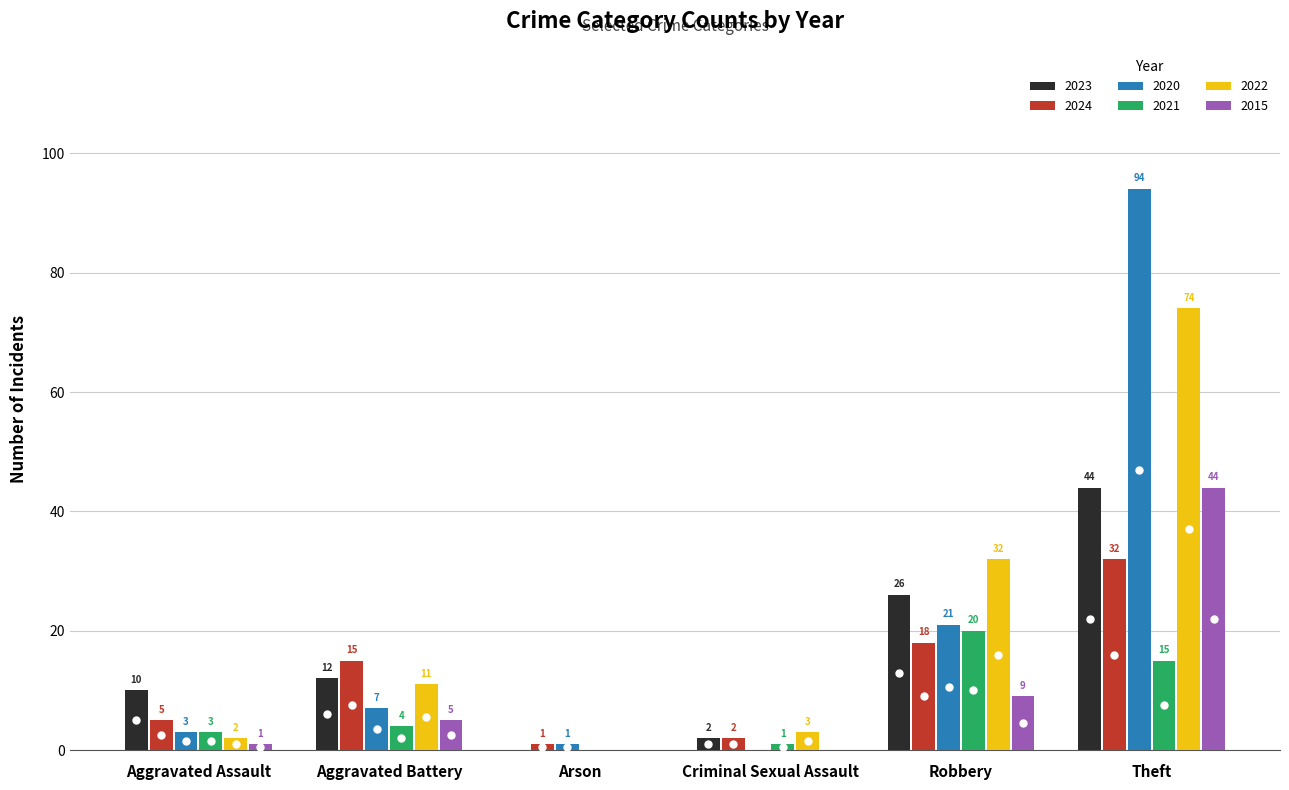

Reading left to right, what are all the values shown in this chart?

2023: Aggravated Assault=10	Aggravated Battery=12	Arson=0	Criminal Sexual Assault=2	Robbery=26	Theft=44
2024: Aggravated Assault=5	Aggravated Battery=15	Arson=1	Criminal Sexual Assault=2	Robbery=18	Theft=32
2020: Aggravated Assault=3	Aggravated Battery=7	Arson=1	Criminal Sexual Assault=0	Robbery=21	Theft=94
2021: Aggravated Assault=3	Aggravated Battery=4	Arson=0	Criminal Sexual Assault=1	Robbery=20	Theft=15
2022: Aggravated Assault=2	Aggravated Battery=11	Arson=0	Criminal Sexual Assault=3	Robbery=32	Theft=74
2015: Aggravated Assault=1	Aggravated Battery=5	Arson=0	Criminal Sexual Assault=0	Robbery=9	Theft=44